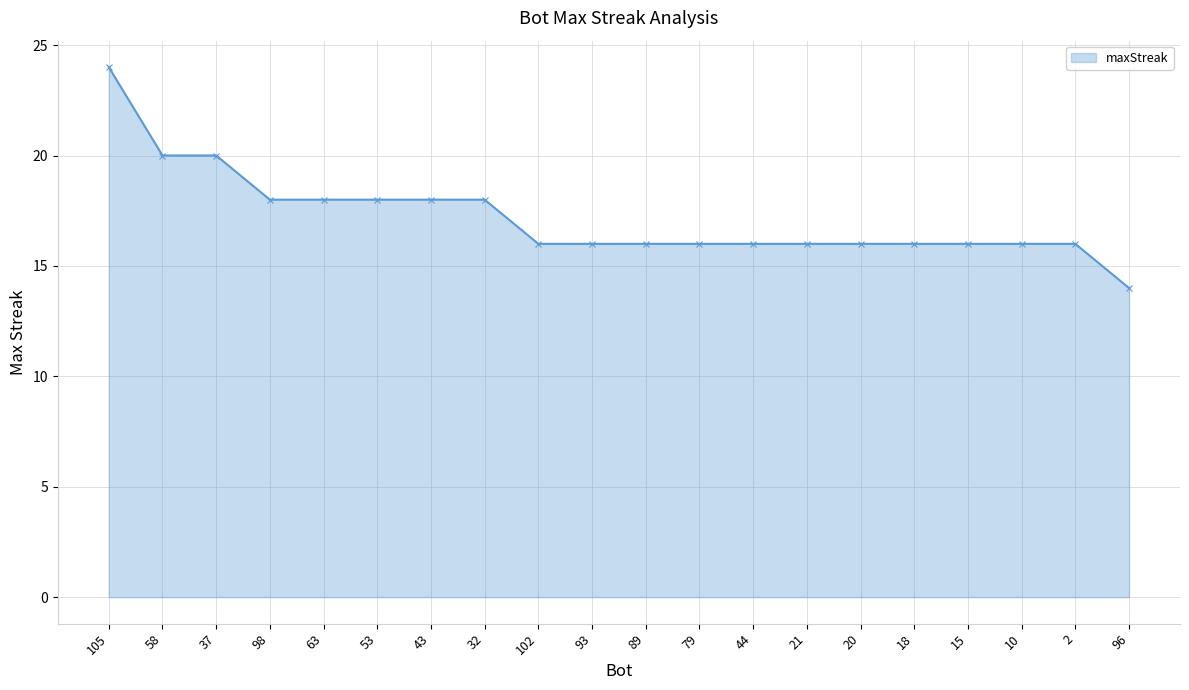

Reading left to right, extract all data points from this chart.

24	20	20	18	18	18	18	18	16	16	16	16	16	16	16	16	16	16	16	14